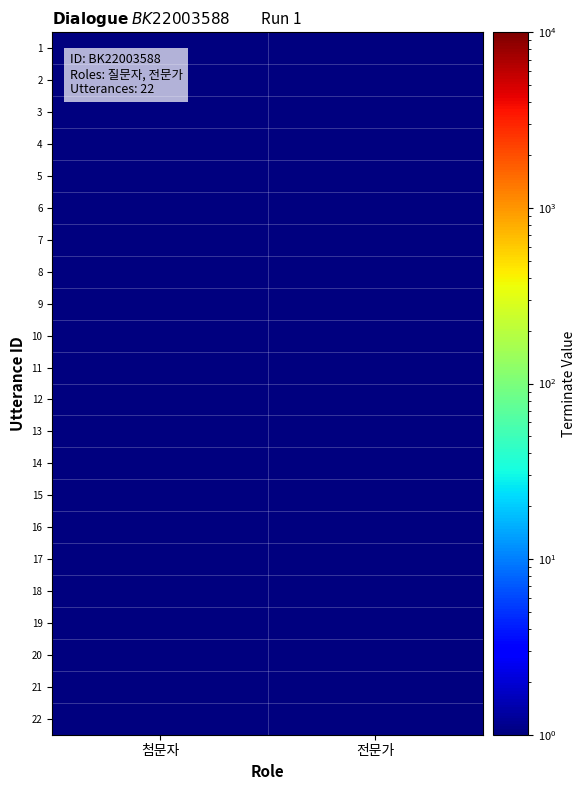

What is the spread (max minus min) of values at 전문가?

0.5